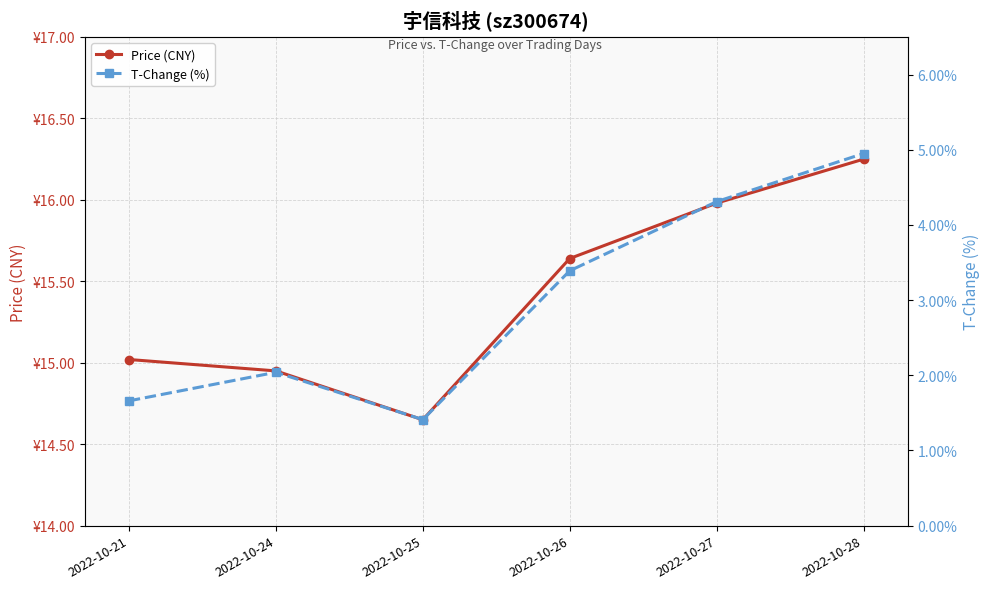

What is the average value of the Price (CNY) series?

15.4